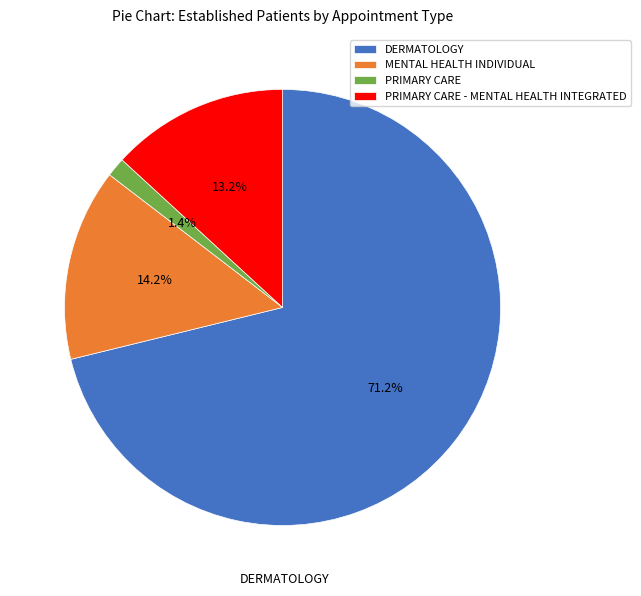

True or false: MENTAL HEALTH INDIVIDUAL accounts for 23% of the total.

False